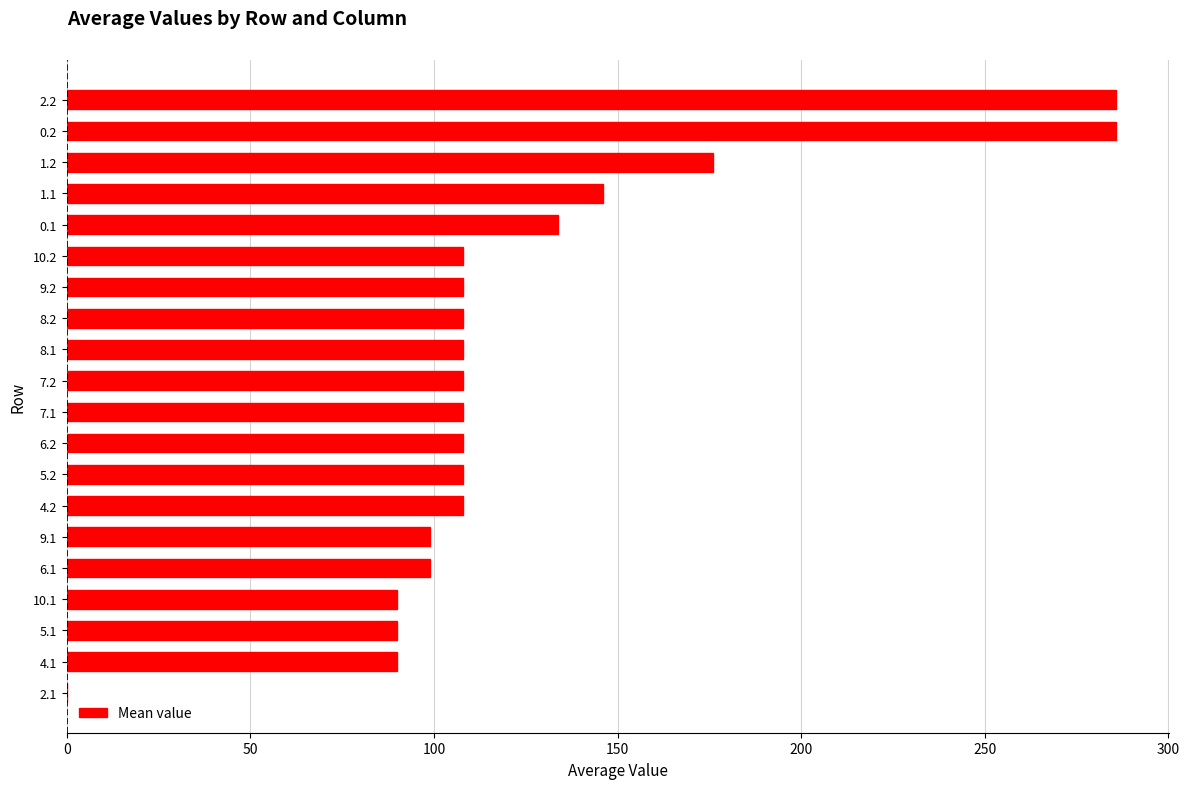

What is the change in value from 9.2 to 2.2?

+177.8